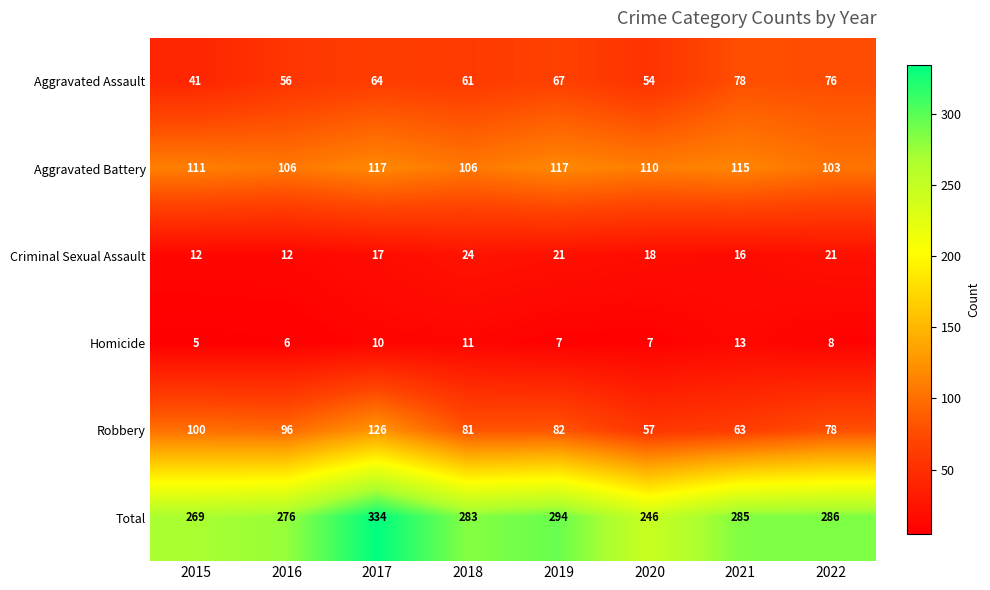

How many categories are shown in the chart?

8